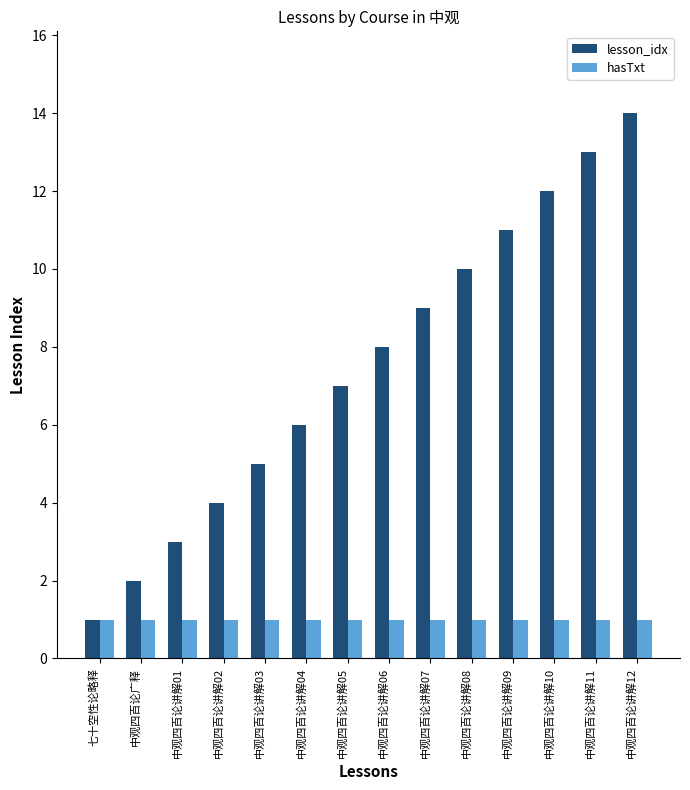

How many series are shown in this chart?

2